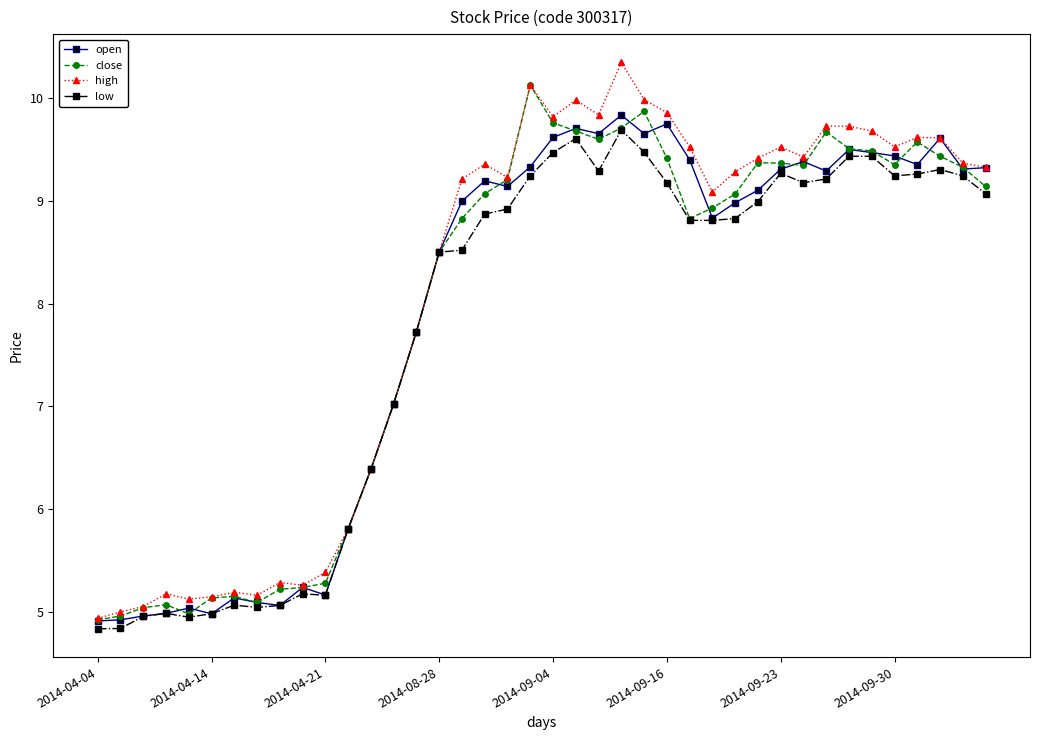

What is the average value of the high series?

8.1